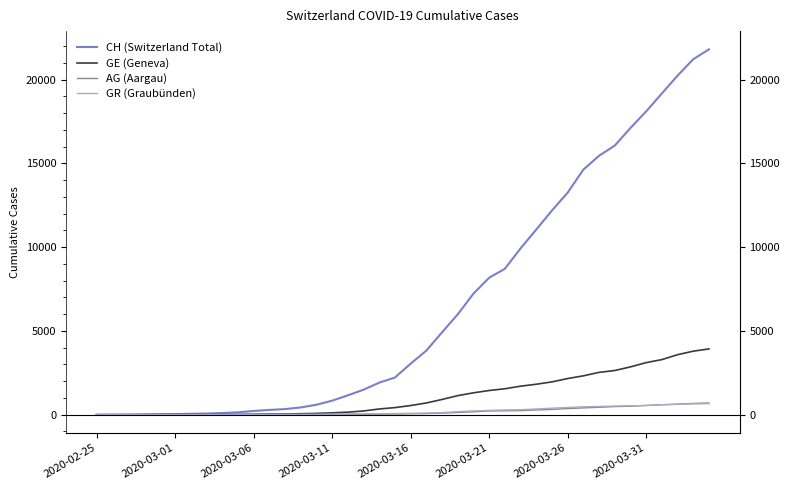

True or false: CH (Switzerland Total) and AG (Aargau) cross at least once.

False